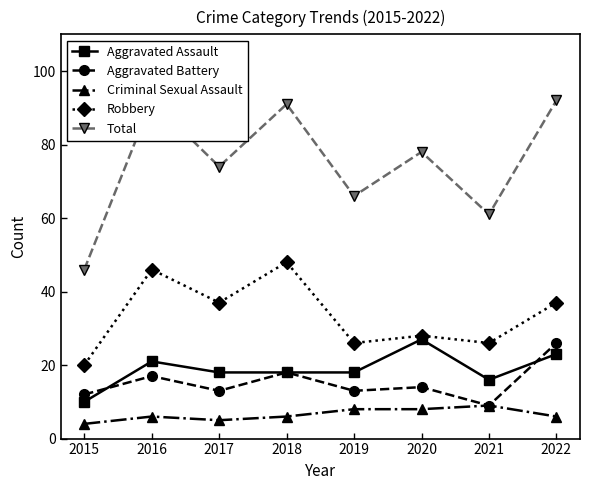

Is the value of Aggravated Battery at 2015 greater than the value of Robbery at 2018?

No